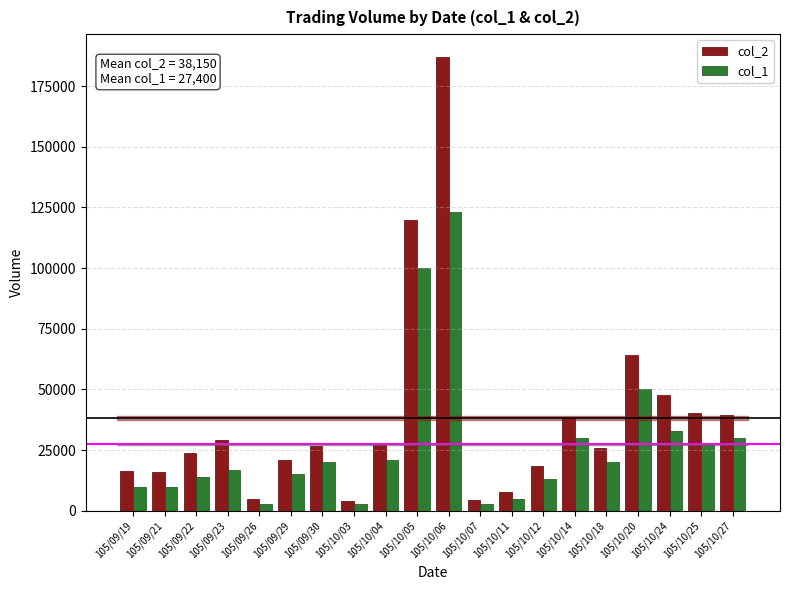

Rank the series at 105/10/24 from lowest to highest value.

col_1, col_2